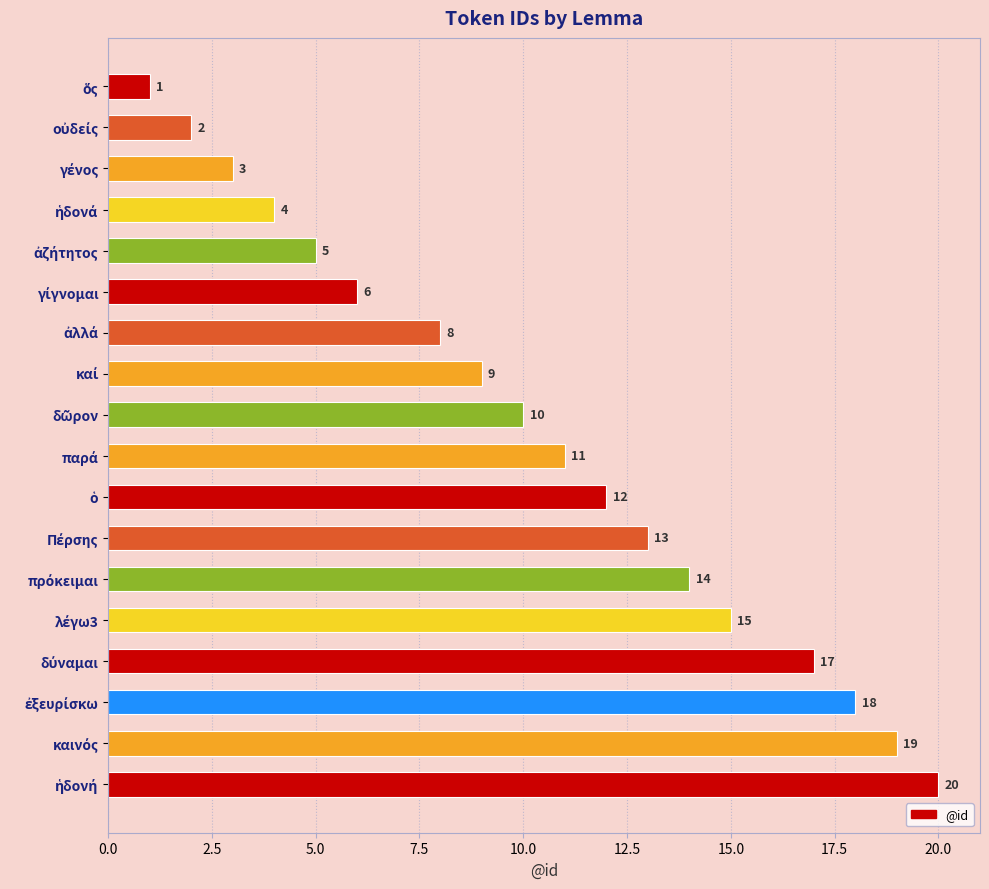

What is the difference between the second highest and minimum values?

18